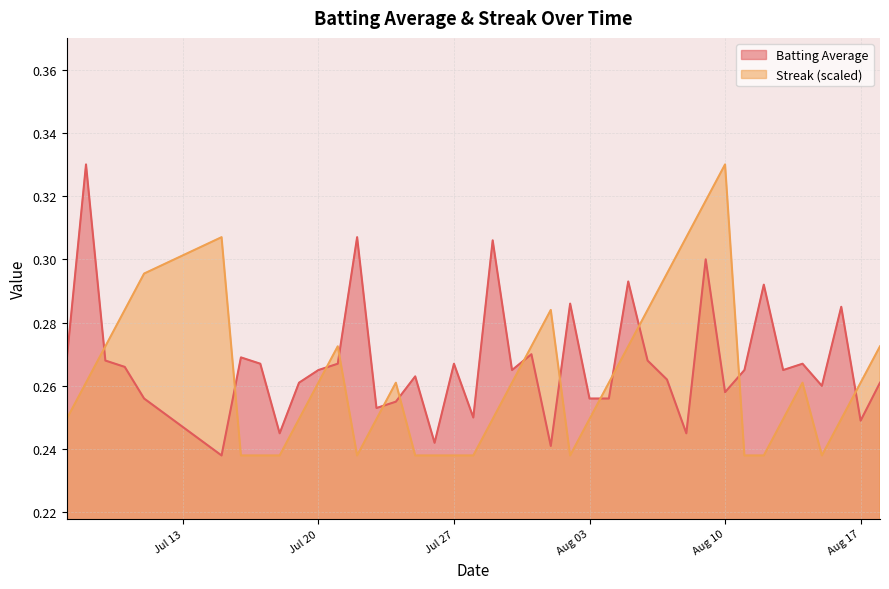

True or false: Batting Average and Streak (scaled) cross at least once.

True